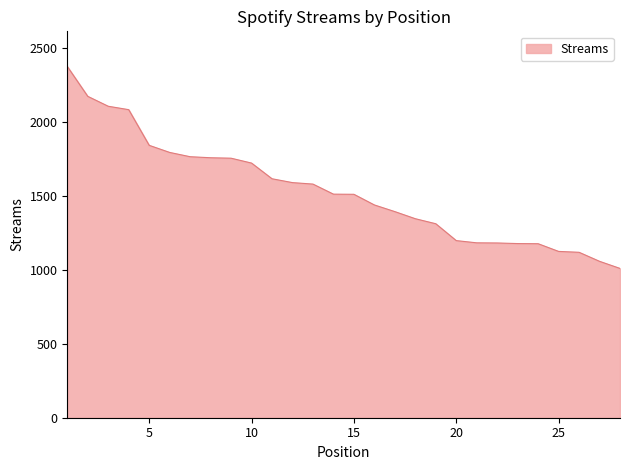

What is the difference between the maximum and minimum values?

1365